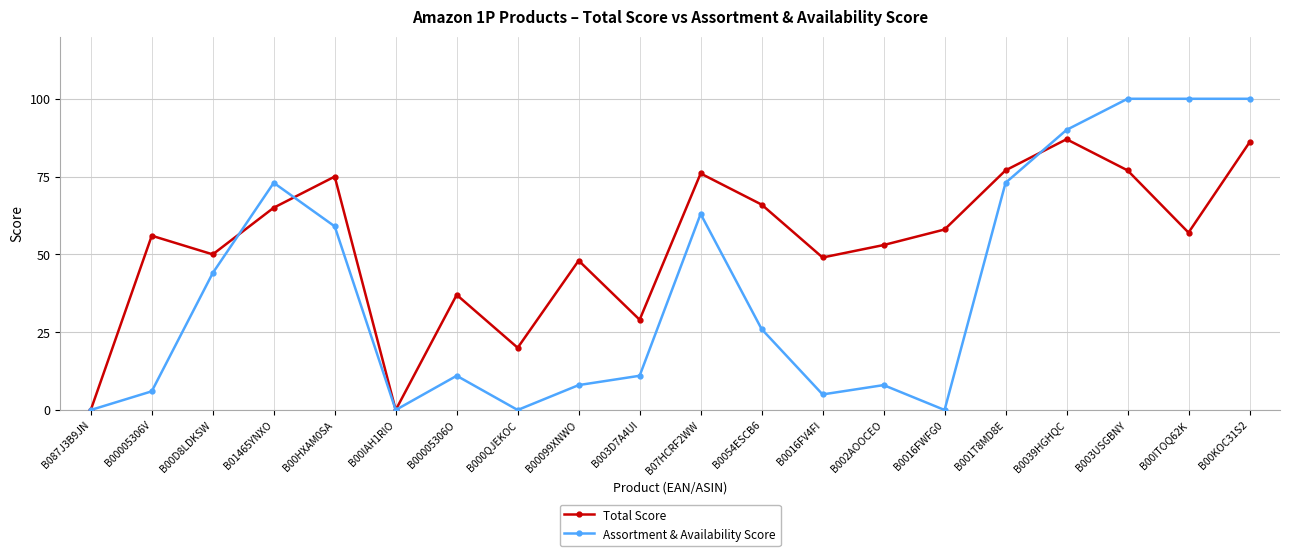

Which series has the largest range (max minus min)?

Assortment & Availability Score